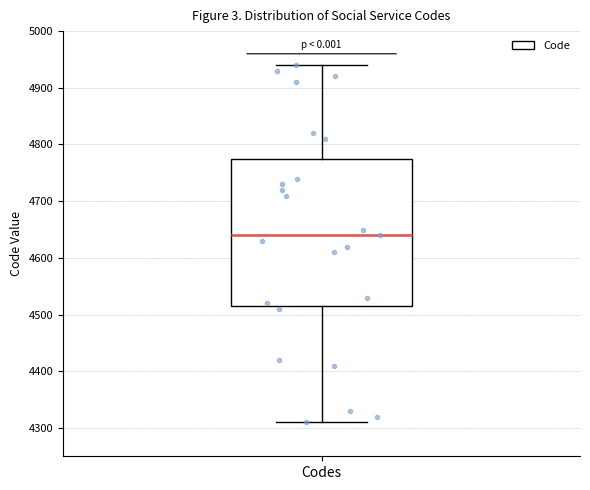

Where does the median line of the box for Codes sit on the y-axis? The values are not printed on the chart, so give them approximately, as read against the axis.

4640